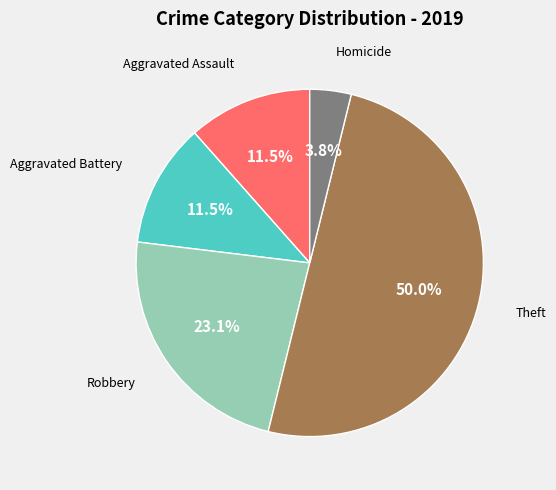

How many segments does this pie chart have?

5